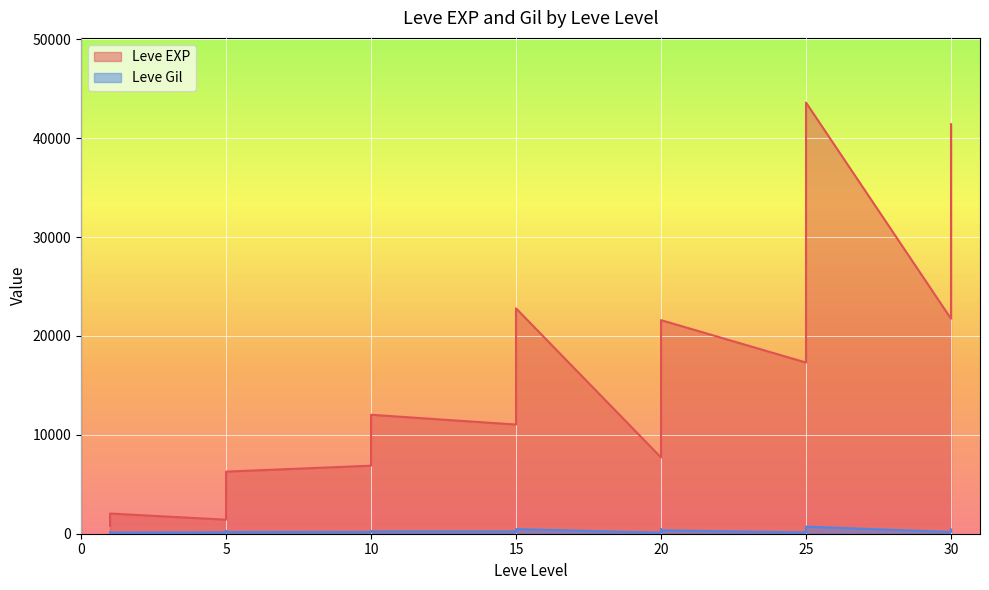

Which category has the lowest value across all series?

20